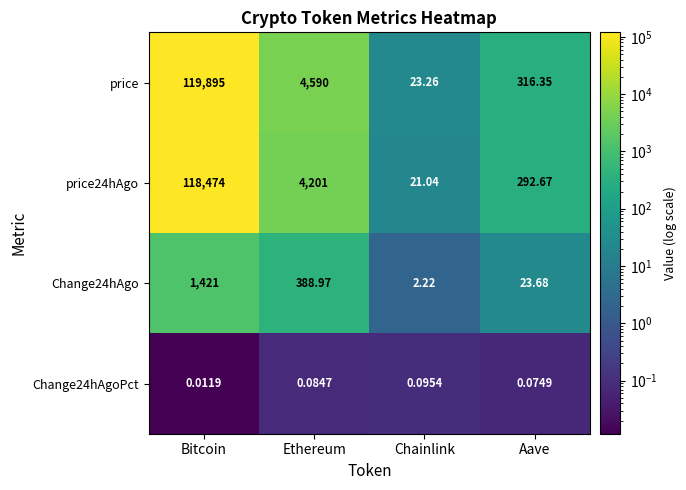

Count the number of categories in the chart.

4